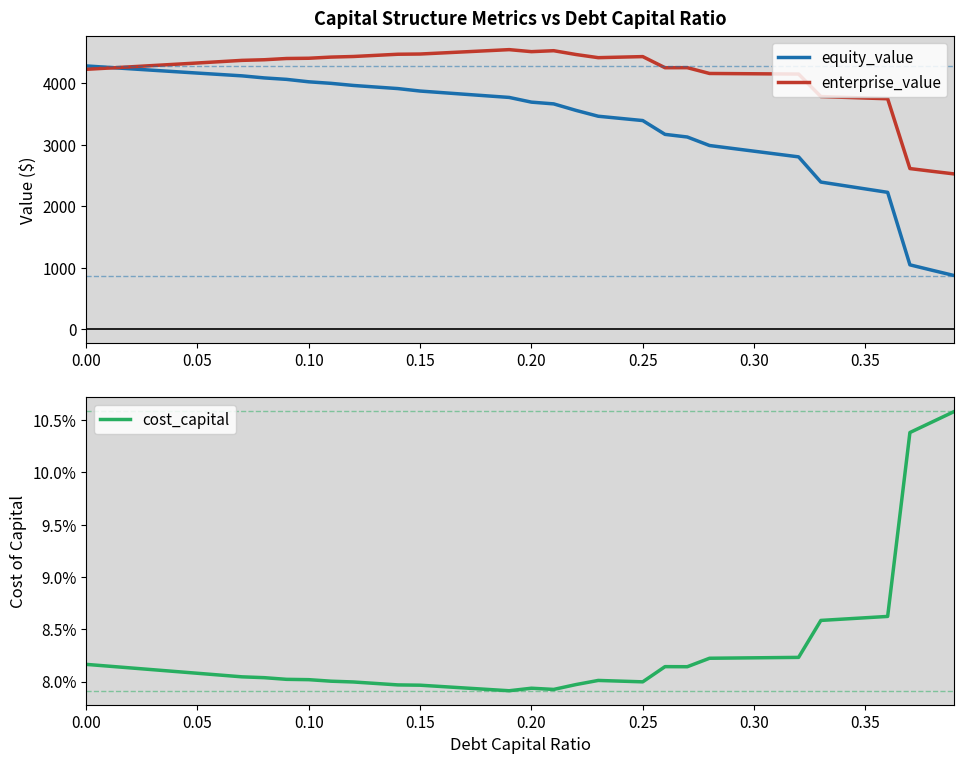

True or false: enterprise_value has a value of 7591.0 at 0.10.

False